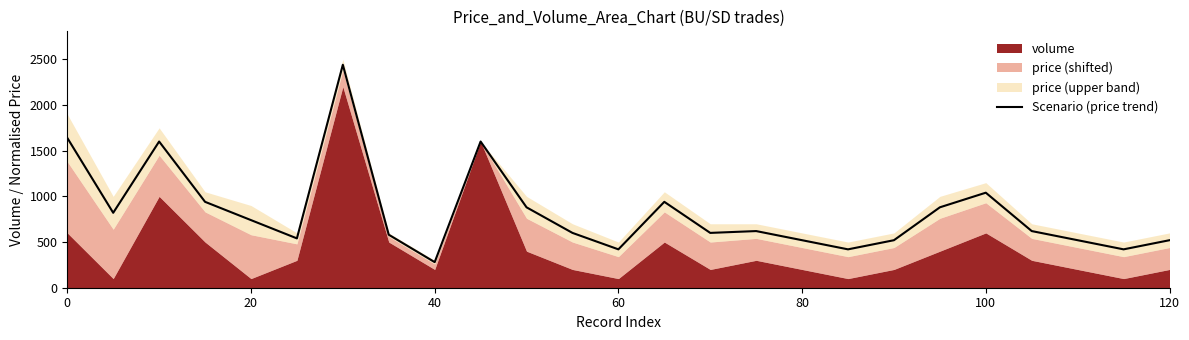

What is the highest value of the Scenario (price trend) series?

2440